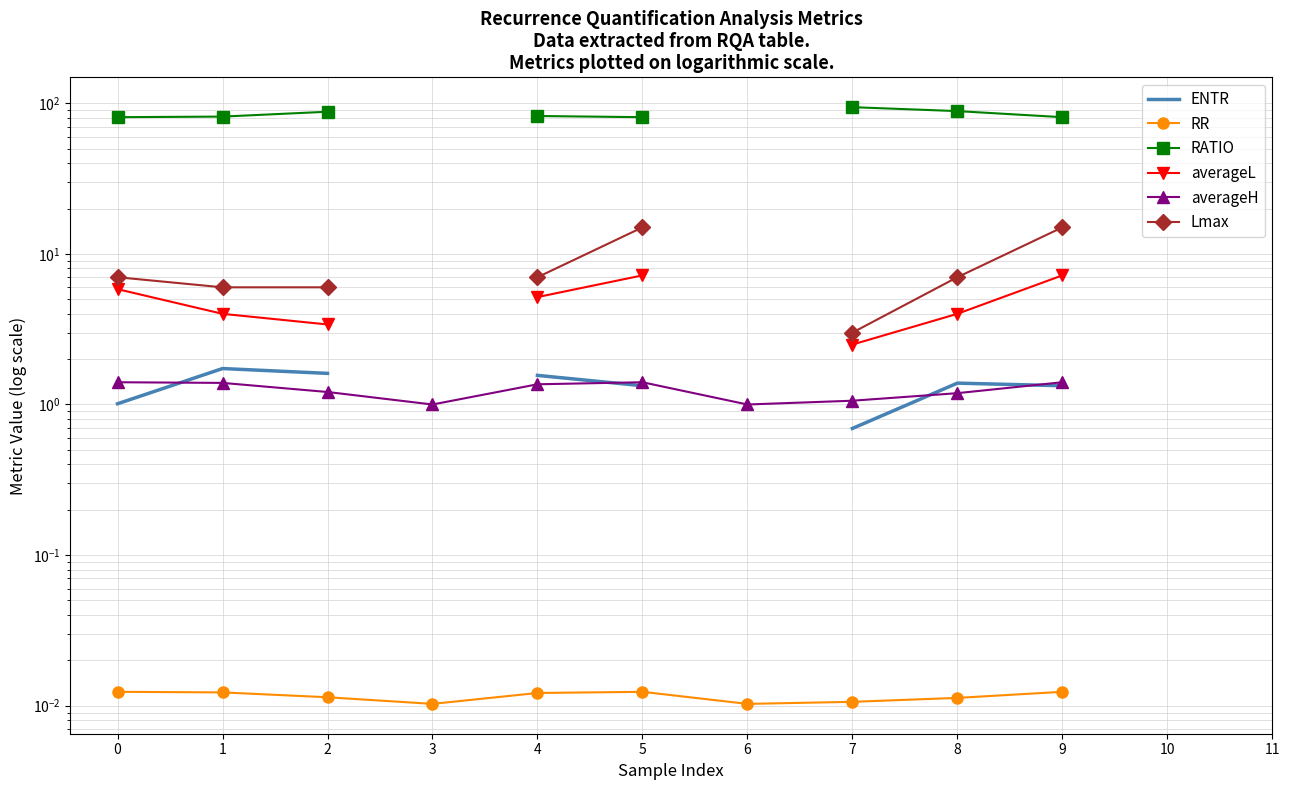

What is the maximum value shown in the chart?

94.3